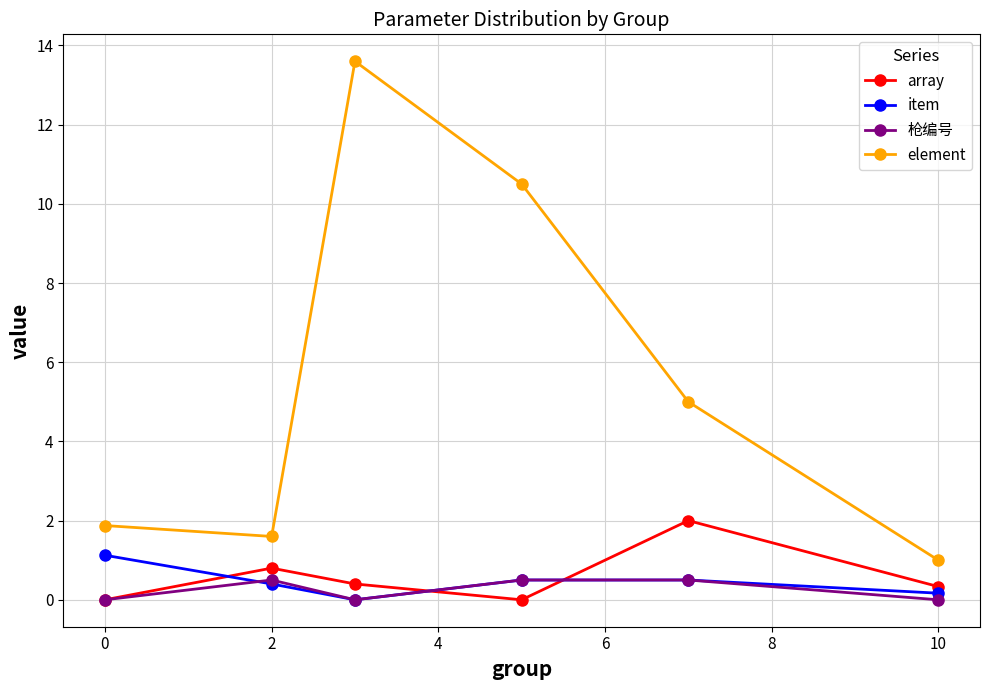

True or false: item and element intersect in this chart.

False